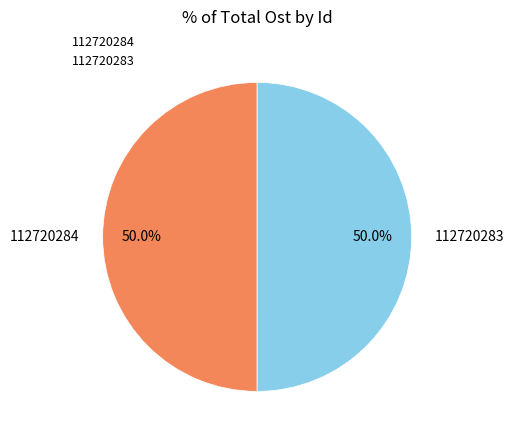

What is the ratio of the value at 112720284 to the value at 112720283?

1.0